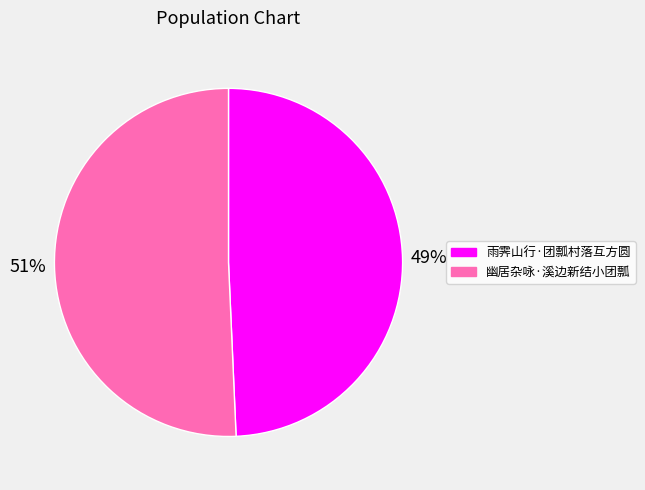

Combined, do 雨霁山行·团瓢村落互方圆 and 幽居杂咏·溪边新结小团瓢 account for over 50%?

Yes